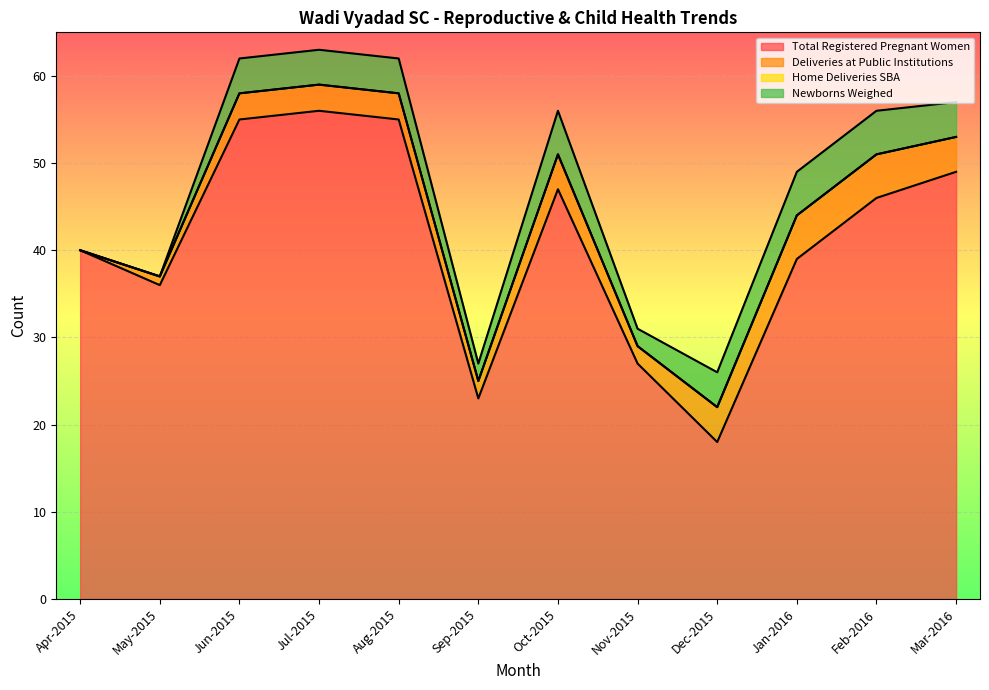

Which series has the largest total across all categories?

Total Registered Pregnant Women